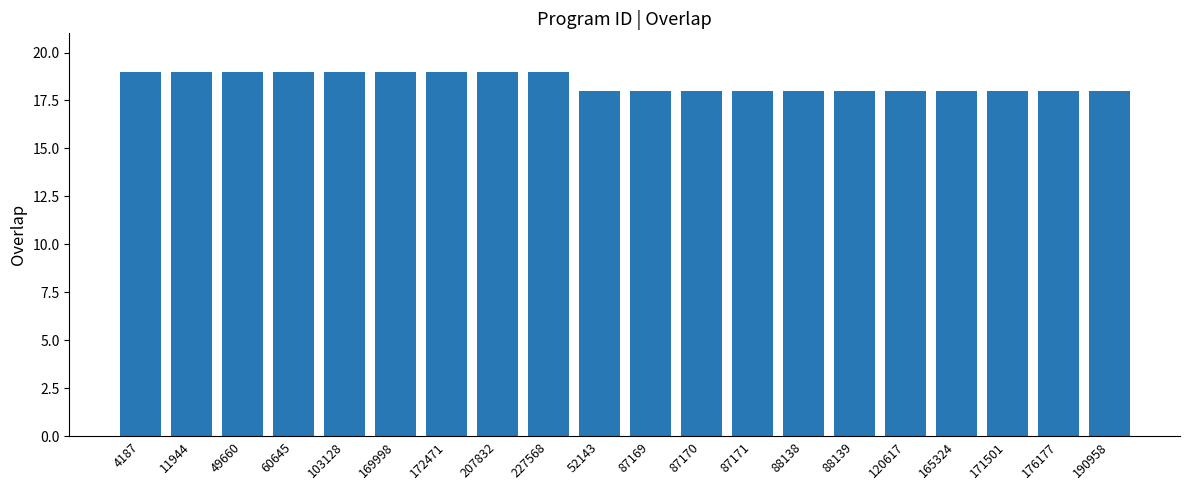

What position from the right is 207832?

13